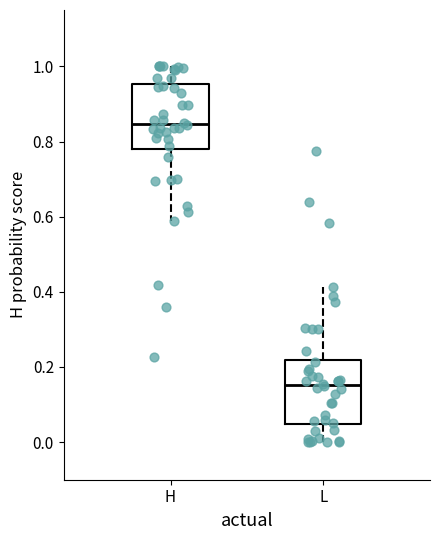

Reading left to right, transcribe this box plot: for each box, give where its median line is, the range the box spans, and where its two whiskers end, as read against the y-axis. The values are not printed on the chart, so give them approximately, as read against the axis.

H: median 0.84, box 0.78 to 0.96, whiskers 0.58 to 1.00
L: median 0.16, box 0.04 to 0.22, whiskers 0.00 to 0.42